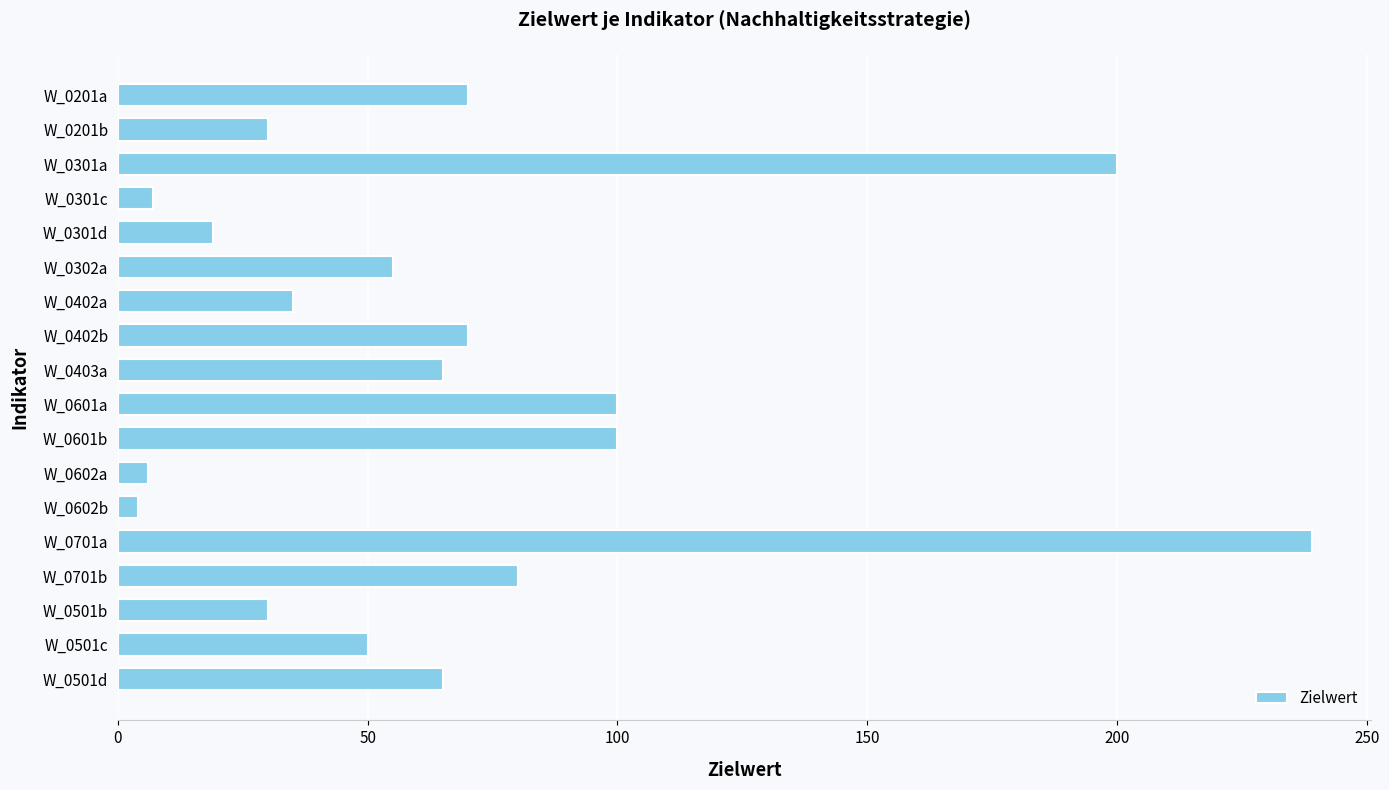

Which category has the highest value across all series?

W_0701a